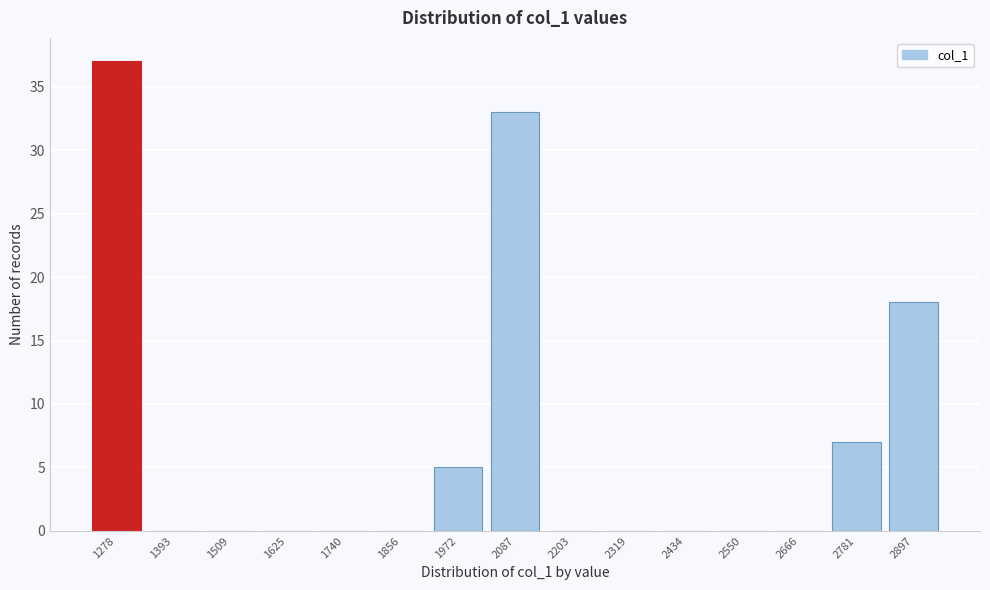

Reading left to right, list all the values displayed in this chart.

1278=37	1393=0	1509=0	1625=0	1740=0	1856=0	1972=5	2087=33	2203=0	2319=0	2434=0	2550=0	2666=0	2781=7	2897=18